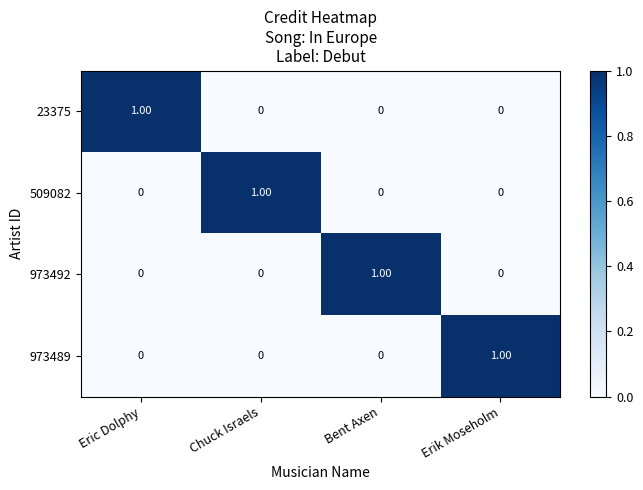

Is the value of 973492 at Erik Moseholm greater than the value of 973489 at Erik Moseholm?

No